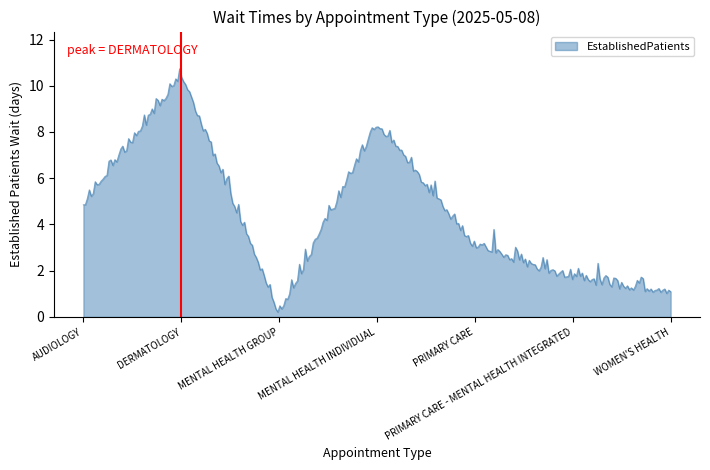

What is the difference between the maximum and minimum values?

10.5